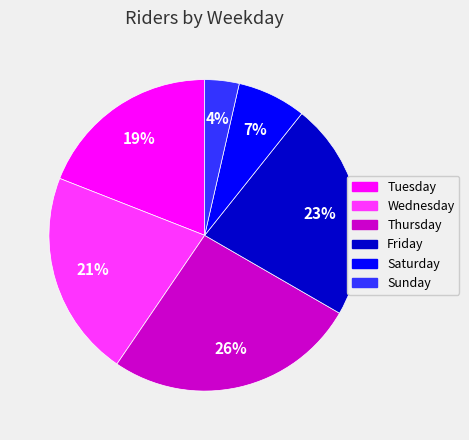

Which has a higher value, Wednesday or Sunday?

Wednesday